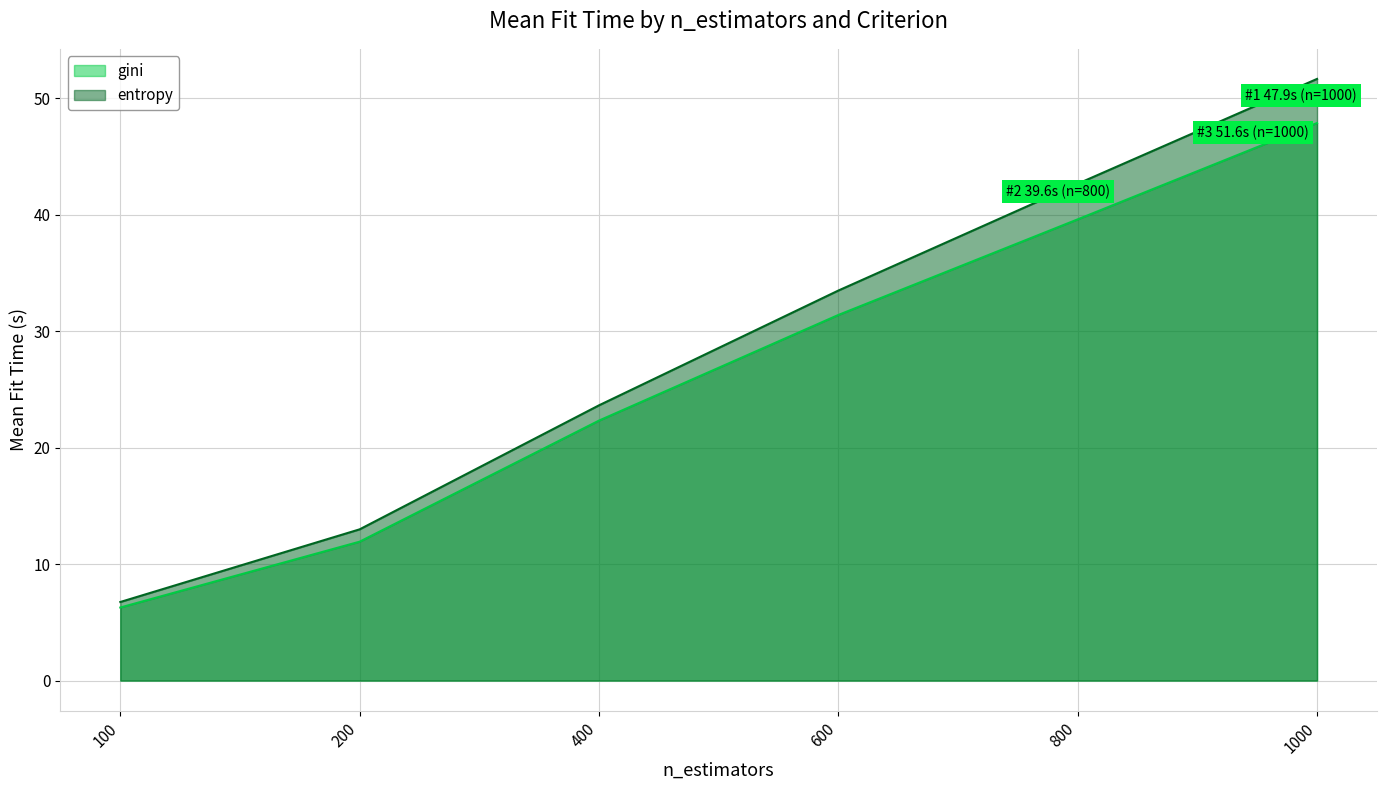

What is the average value of the gini series?

26.6